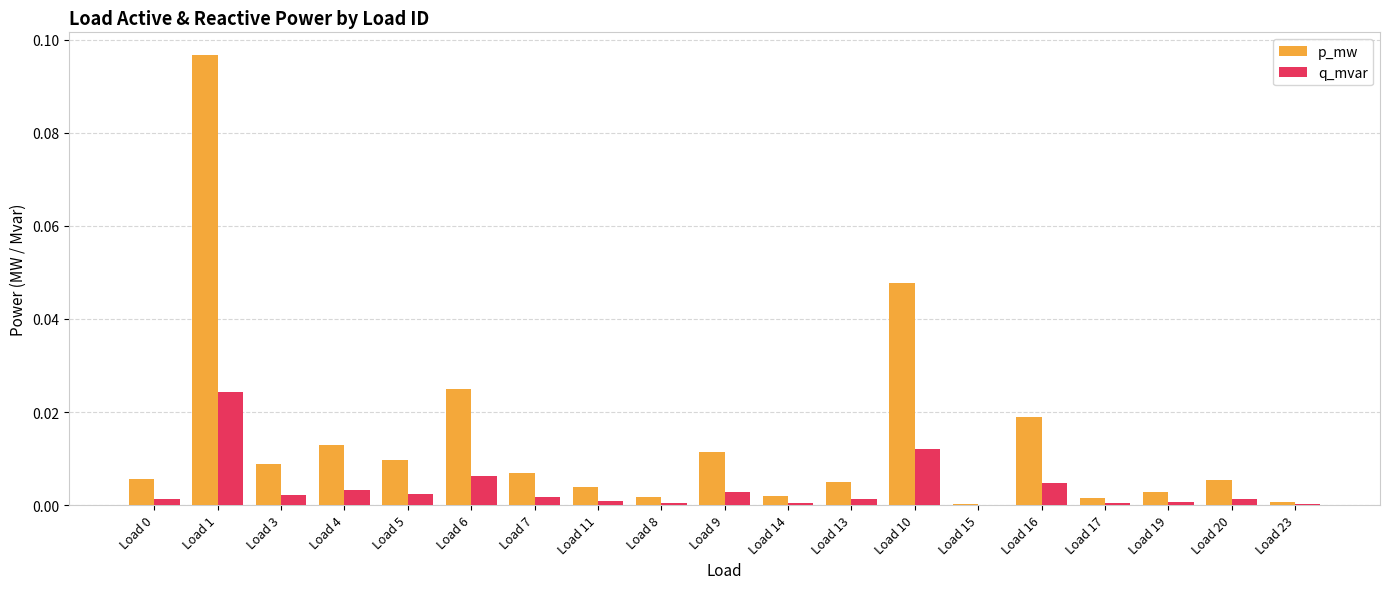

At which category does the chart reach its peak across all series?

Load 1